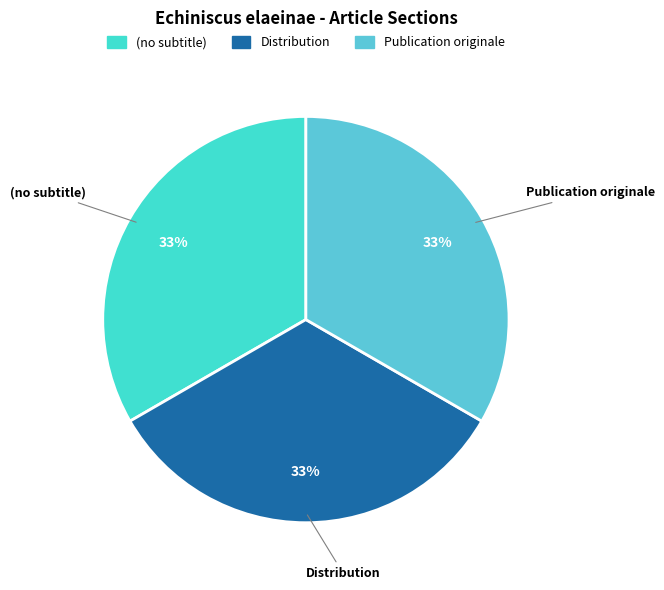

To the nearest percent, what is the difference between the largest and smallest slice percentages?

0%